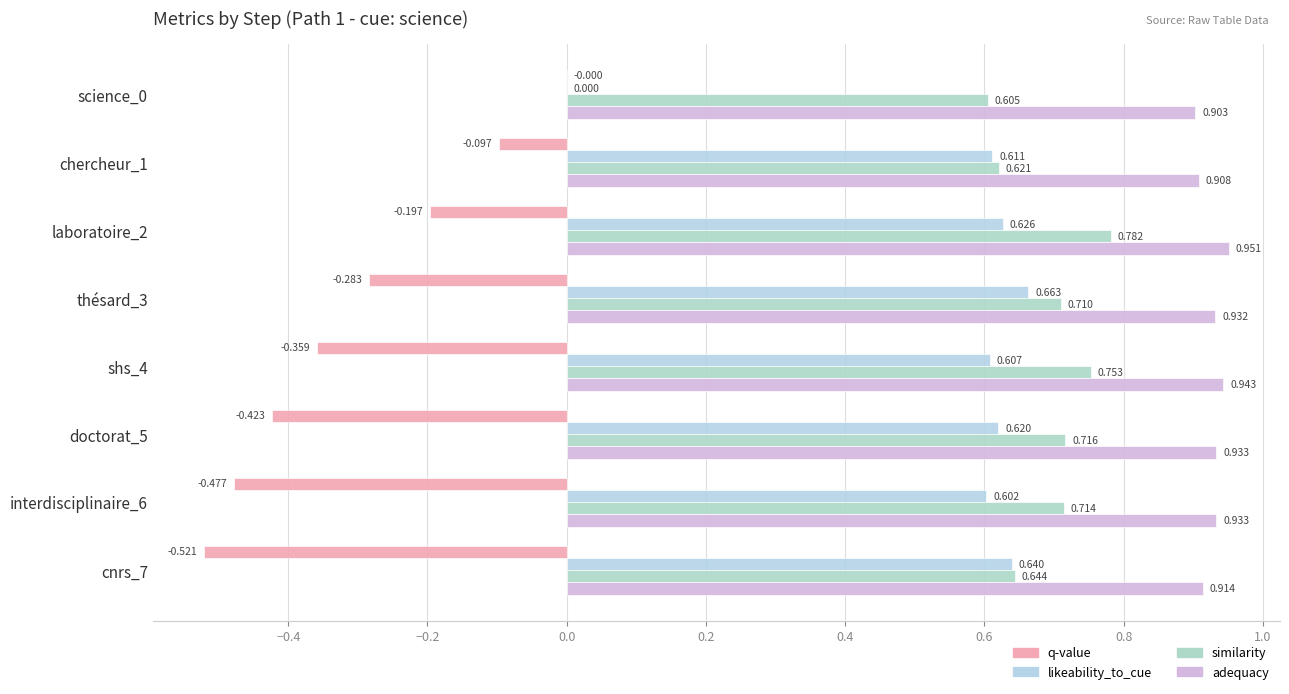

Count the number of categories in the chart.

8